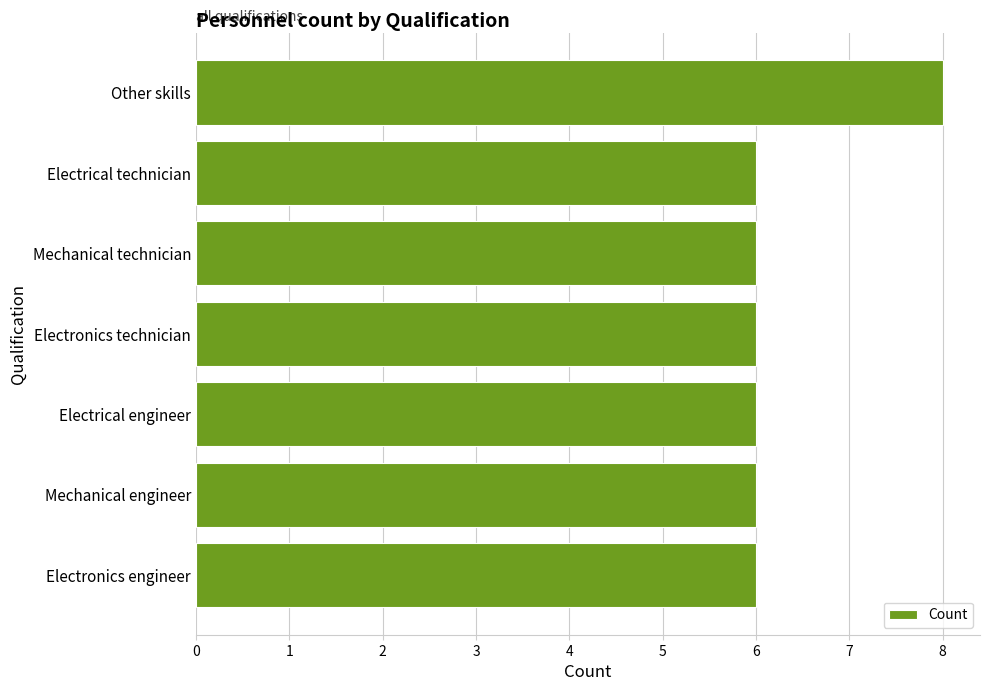

Count the values in the range 6 to 7.

6